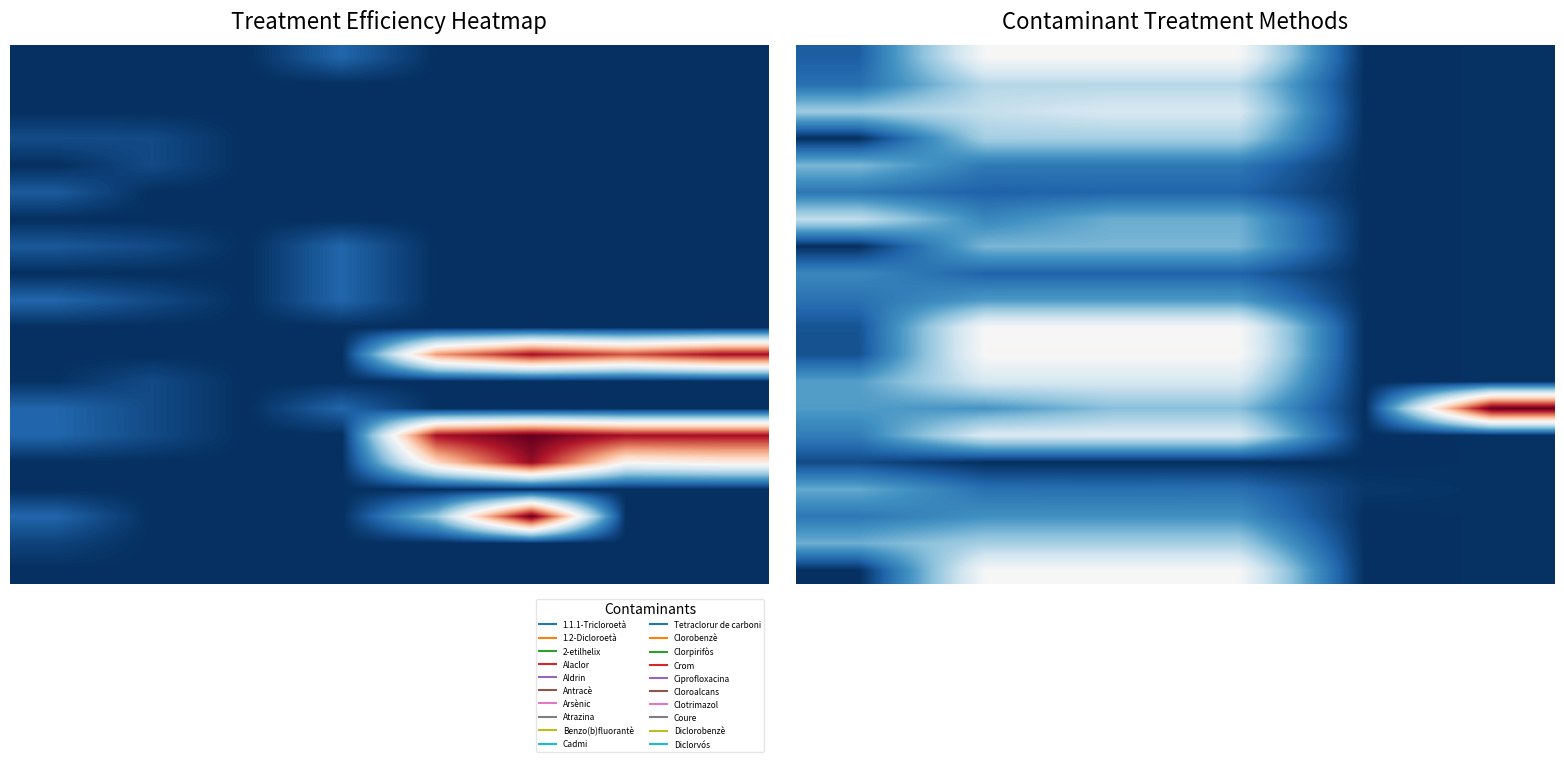

How many data points does each series have?

6